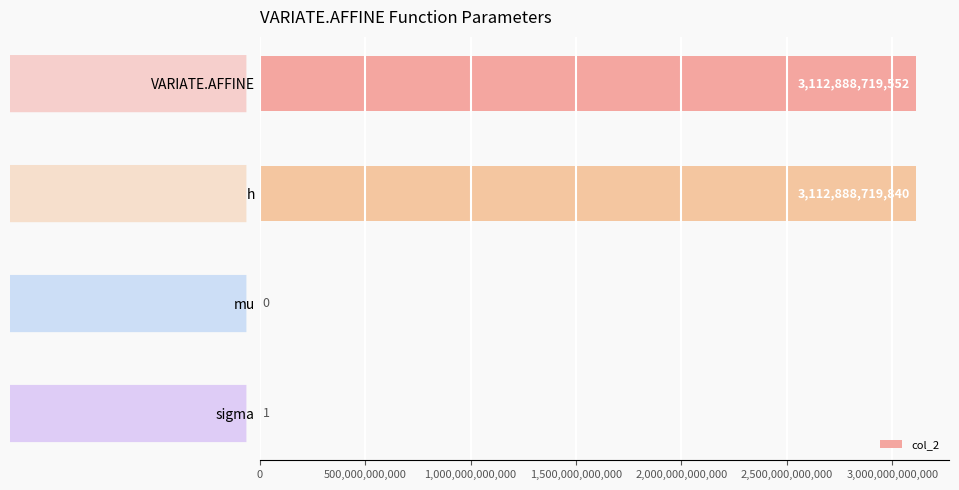

Are the bars grouped side by side (vs. stacked)?

No